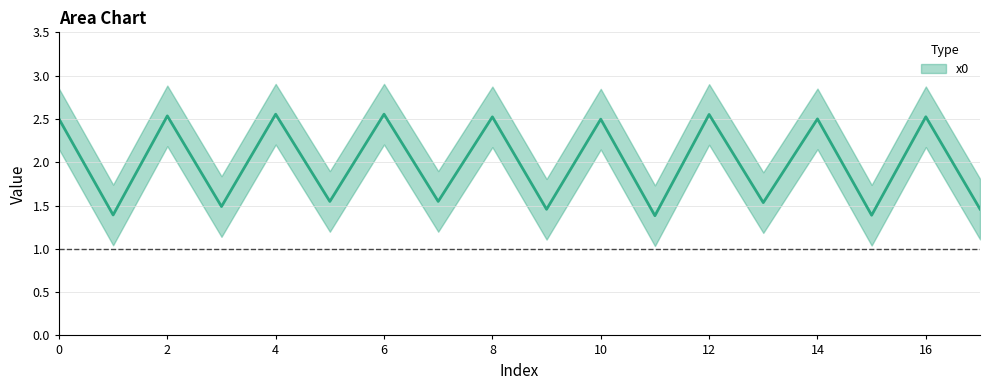

What is the change in value from 13 to 16?

+1.0